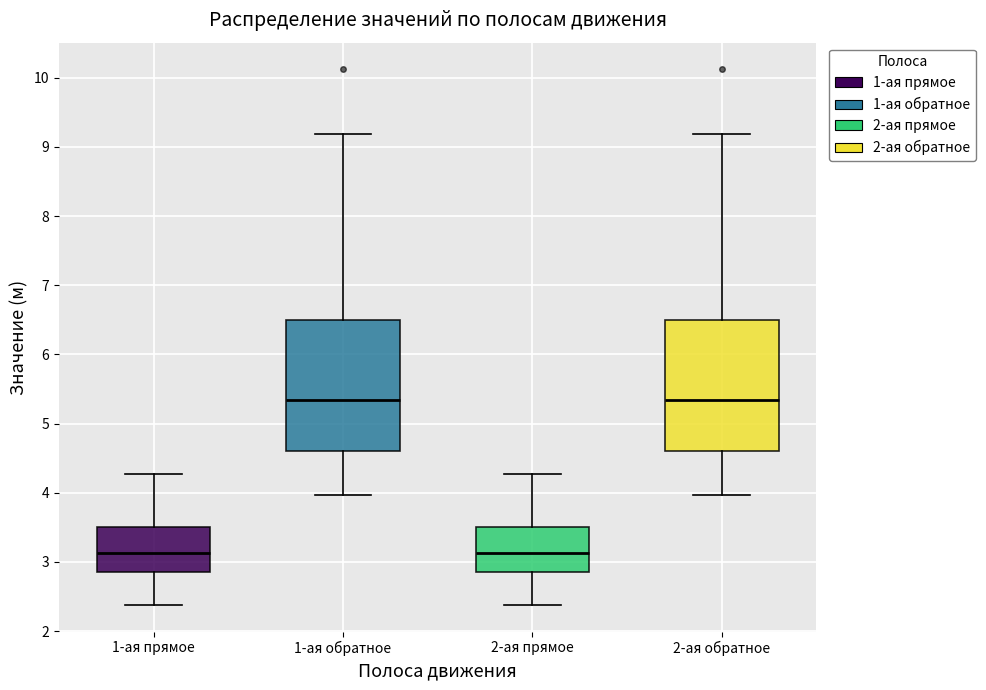

Reading left to right, read every box against the y-axis: the position of its median line, the range the box covers, and the ends of its whiskers. The values are not printed on the chart, so give them approximately, as read against the axis.

1-ая прямое: median 3.1, box 2.9 to 3.5, whiskers 2.4 to 4.3
1-ая обратное: median 5.3, box 4.6 to 6.5, whiskers 4.0 to 9.2
2-ая прямое: median 3.1, box 2.9 to 3.5, whiskers 2.4 to 4.3
2-ая обратное: median 5.3, box 4.6 to 6.5, whiskers 4.0 to 9.2